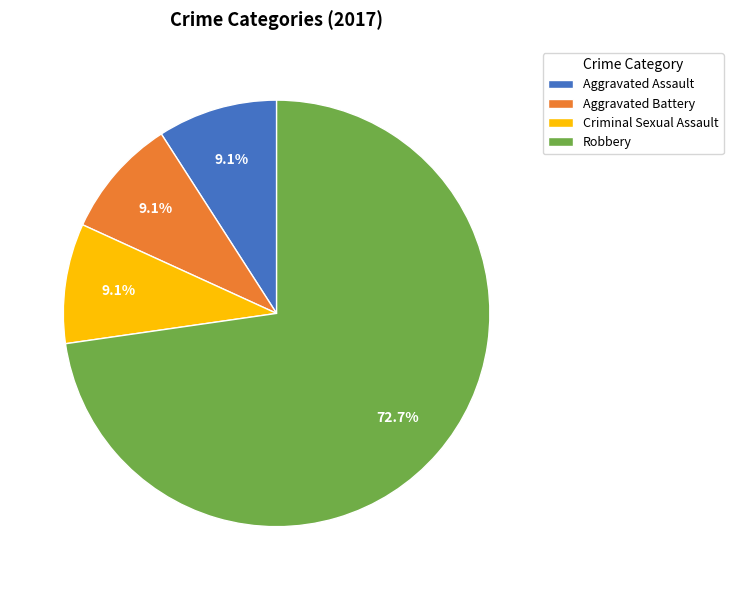

To the nearest percent, what portion does Criminal Sexual Assault represent?

9%